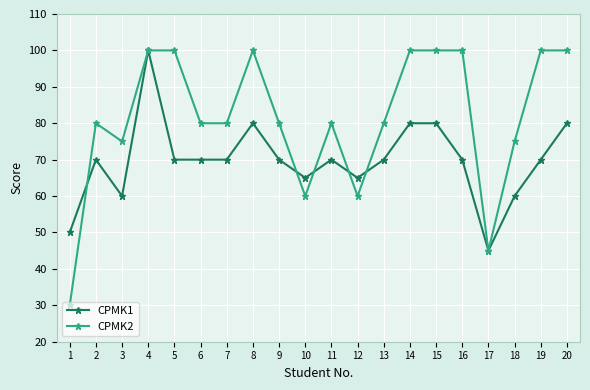

What is the sum of all CPMK2 values?

1625